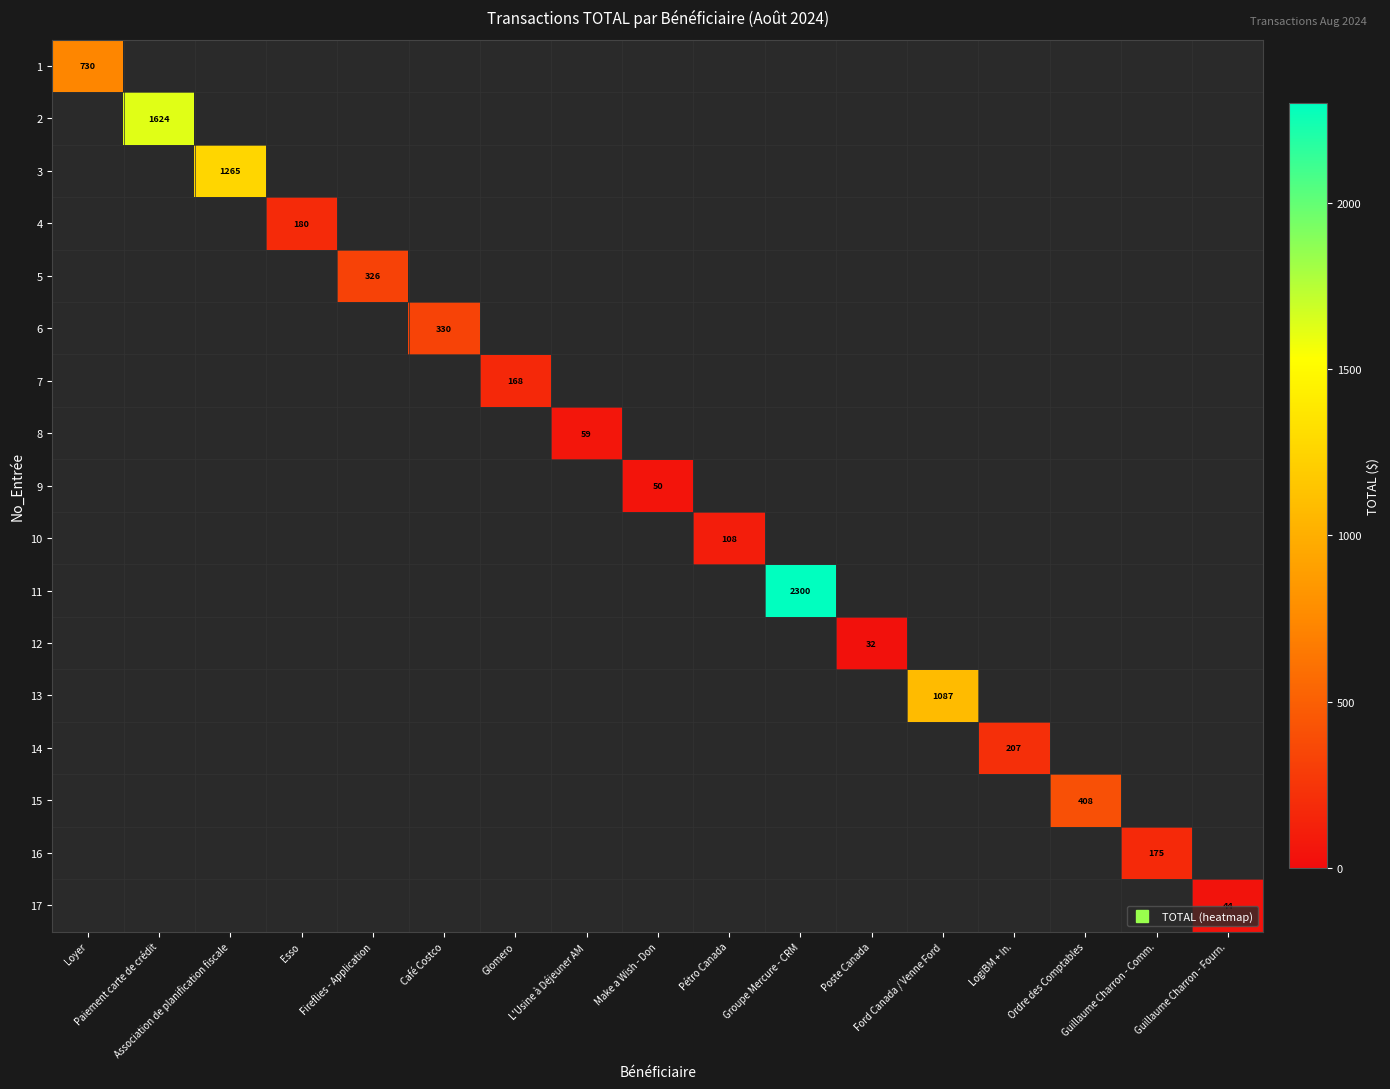

How many data points in 9 are above 0?

1